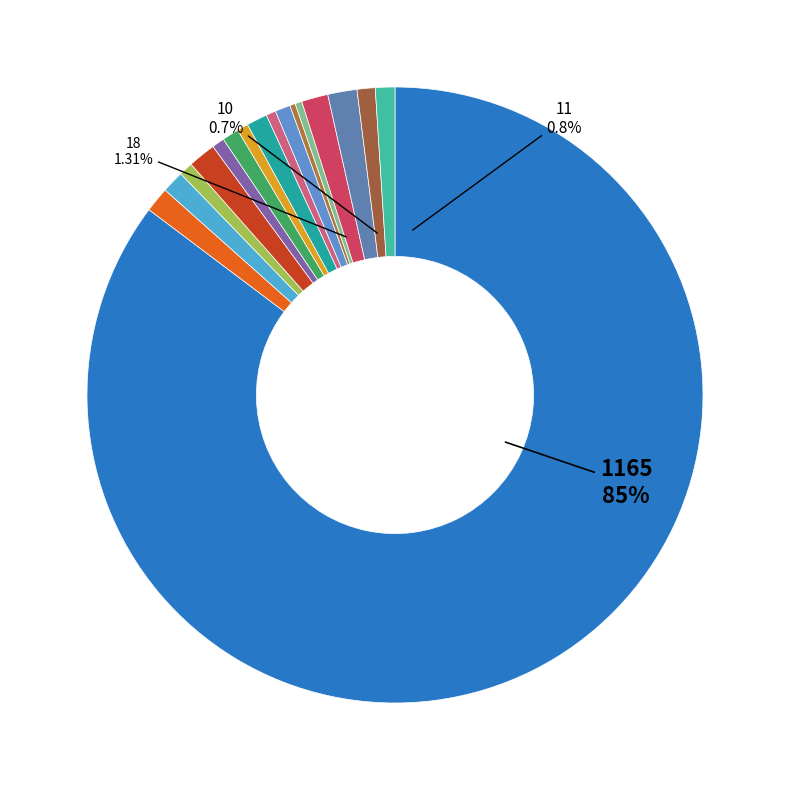

Approximately how many times larger is the value at 4 compared to 19?

0.2